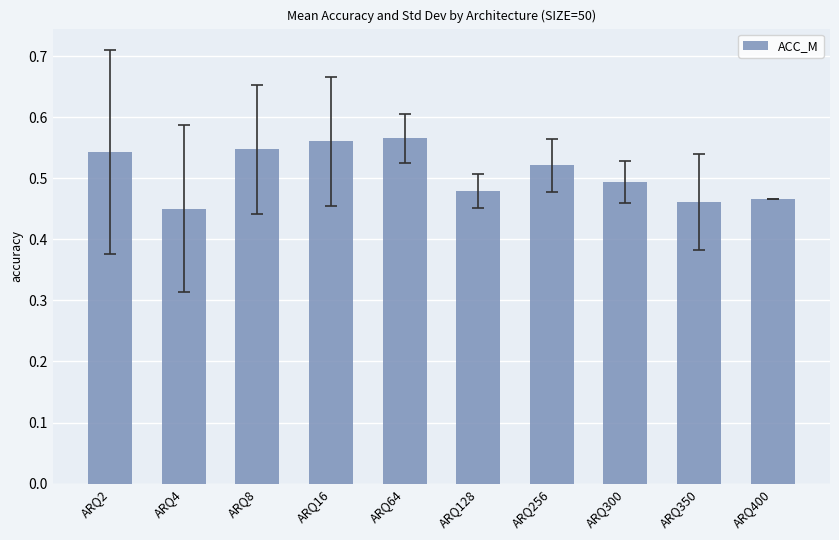

What is the sum of all values?

5.1